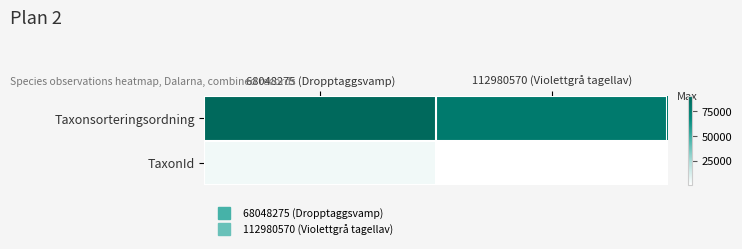

At how many categories does at least one series exceed 65819?

2